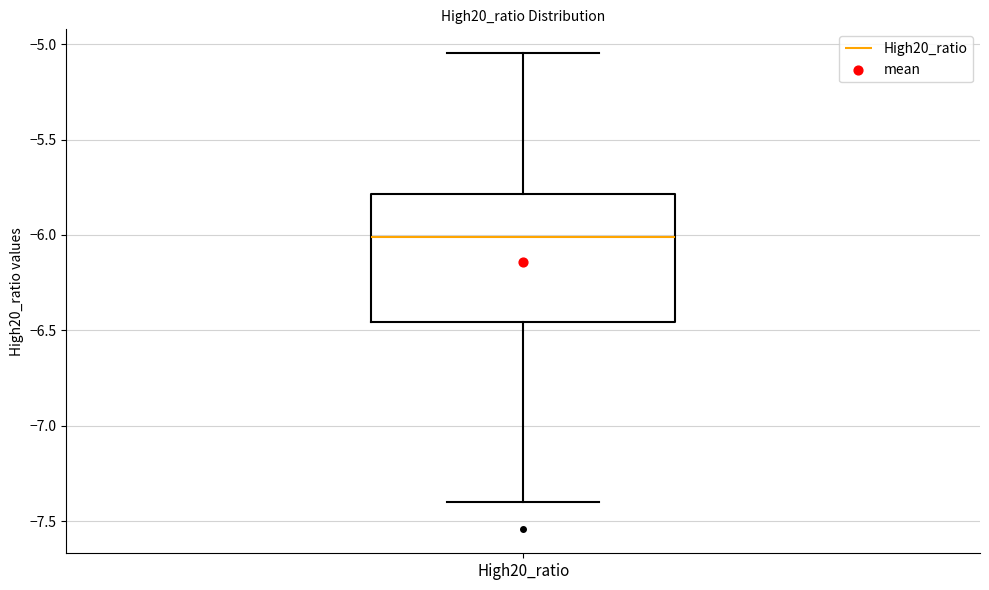

Read this box plot against the y-axis: the position of the median line, the range covered by the box, and the ends of both whiskers. The values are not printed on the chart, so give them approximately, as read against the axis.

median -6.00, box -6.45 to -5.80, whiskers -7.40 to -5.05